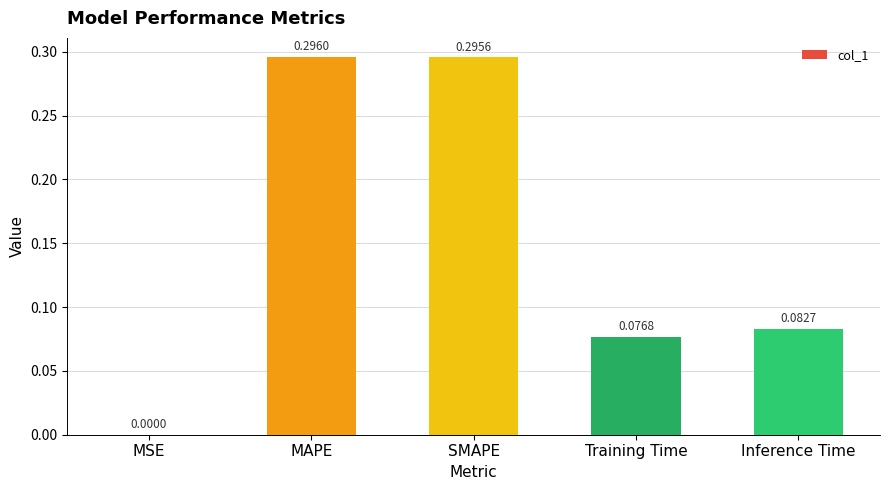

At which category does the chart reach its peak across all series?

MAPE